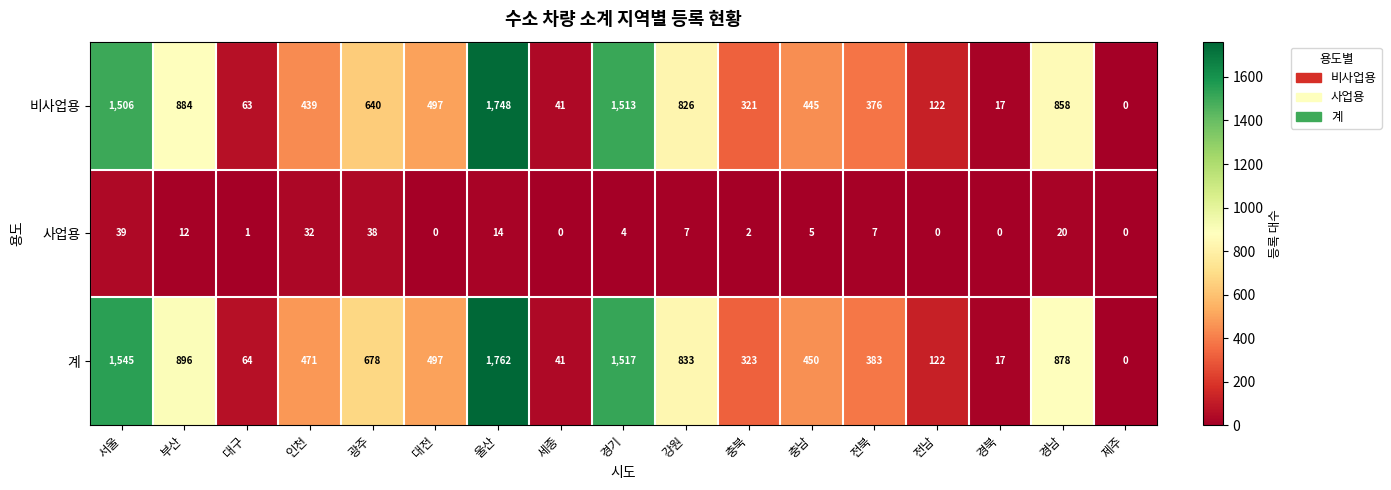

Read the 비사업용 value at 세종.

41